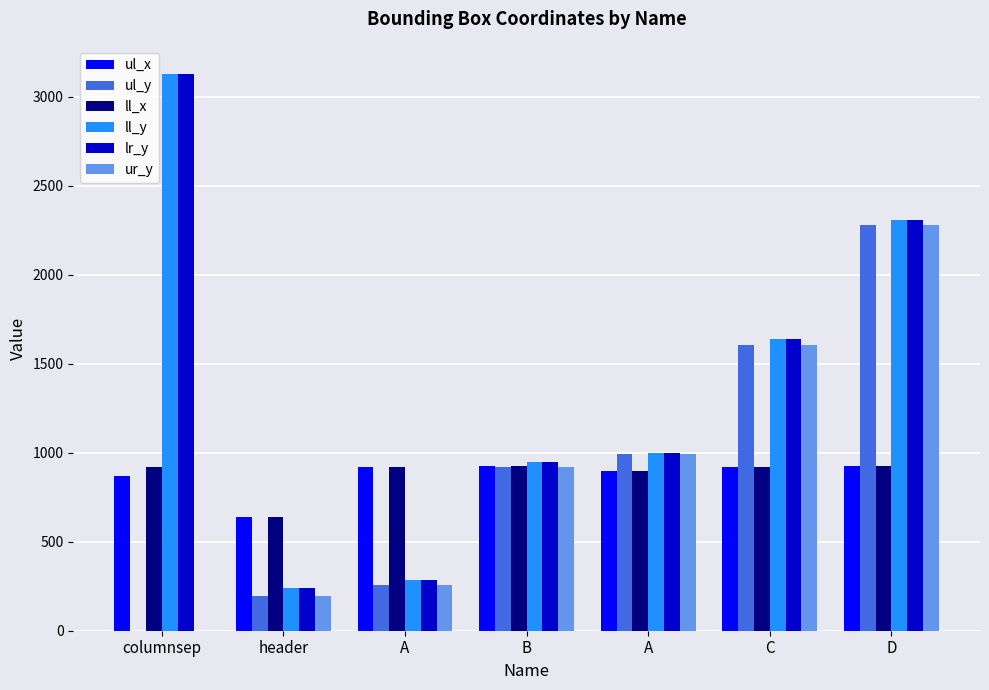

What is the maximum value for ul_y?

2282